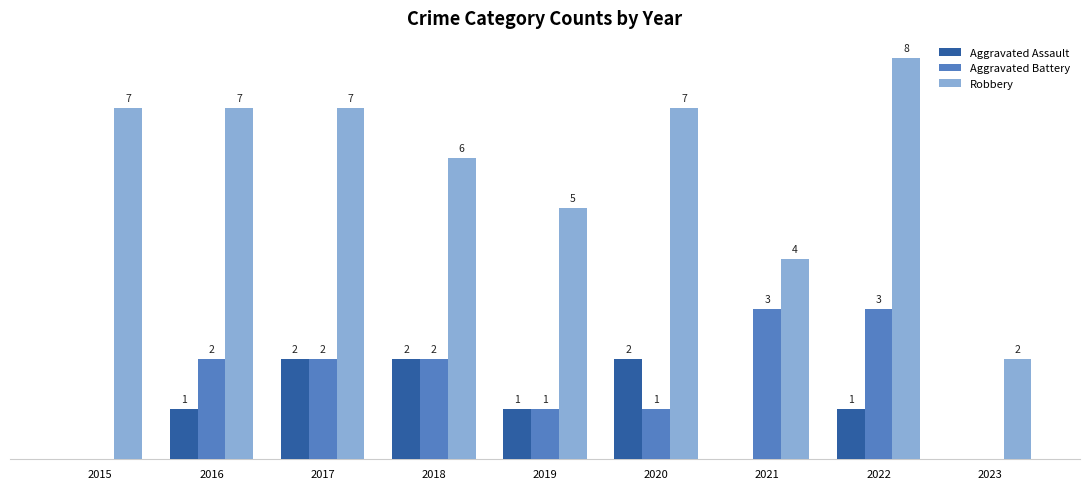

Between 2018 and 2022, which series saw the biggest shift?

Robbery